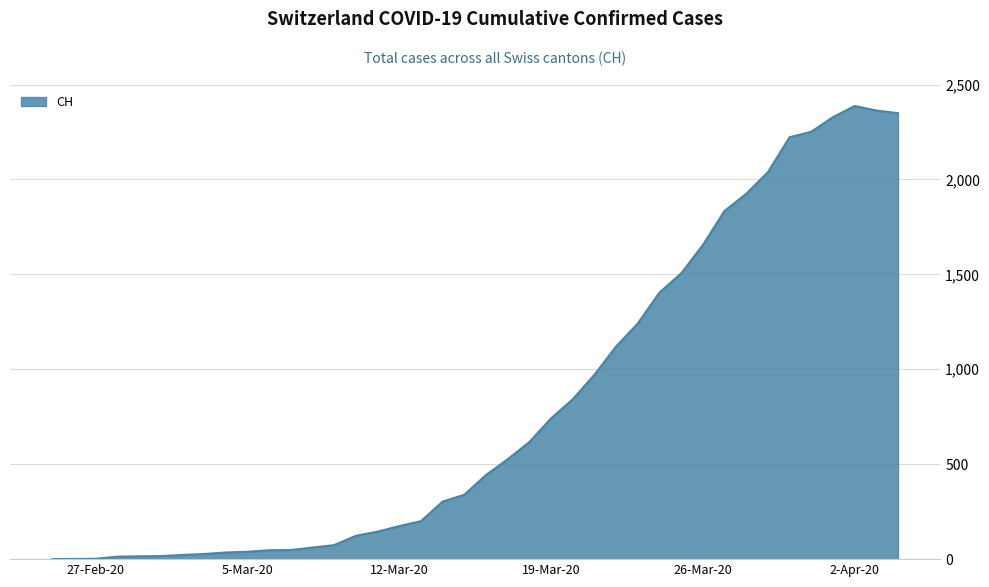

What is the greatest value displayed?

2387